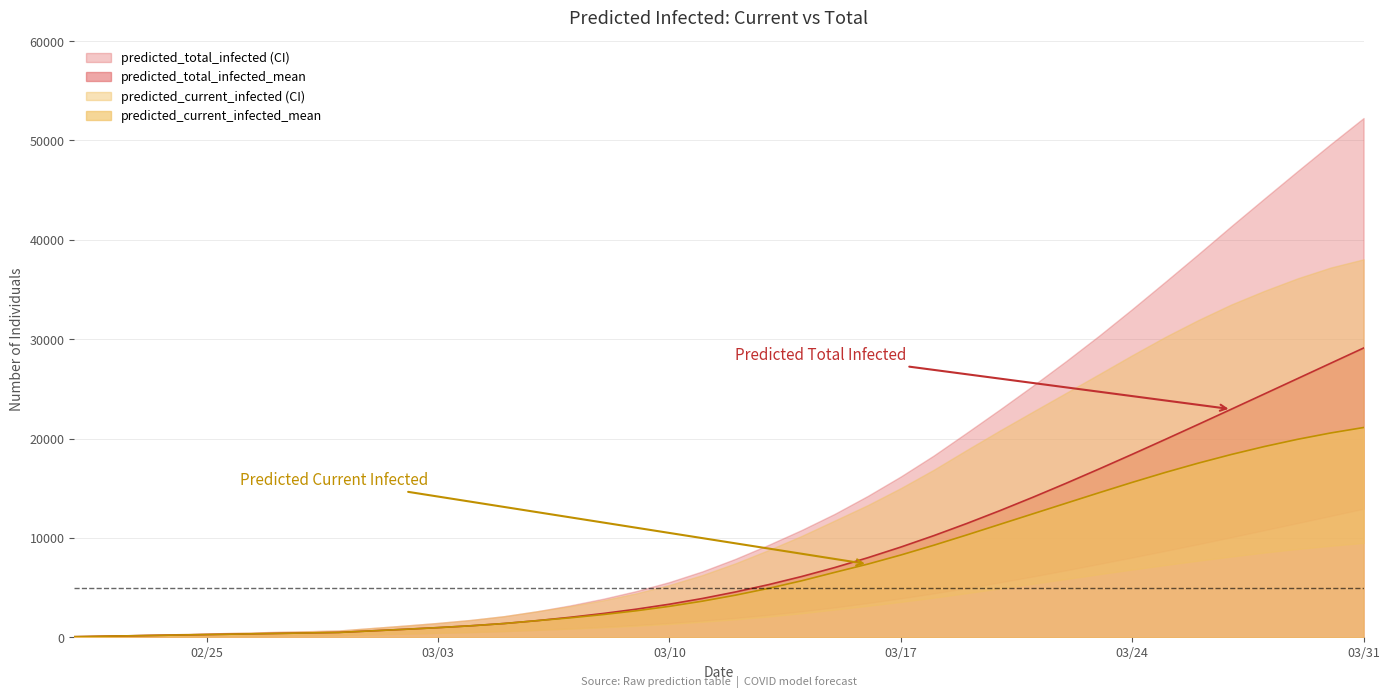

True or false: predicted_total_infected_lower has a value of 136 at 11.

False